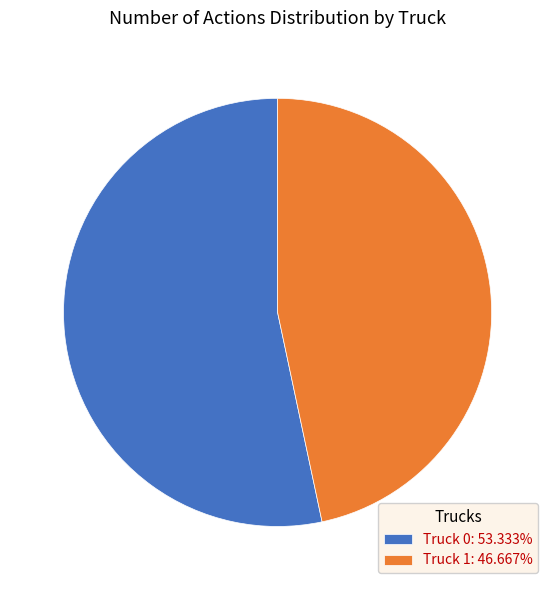

Which slice represents more than half of the pie?

Truck 0